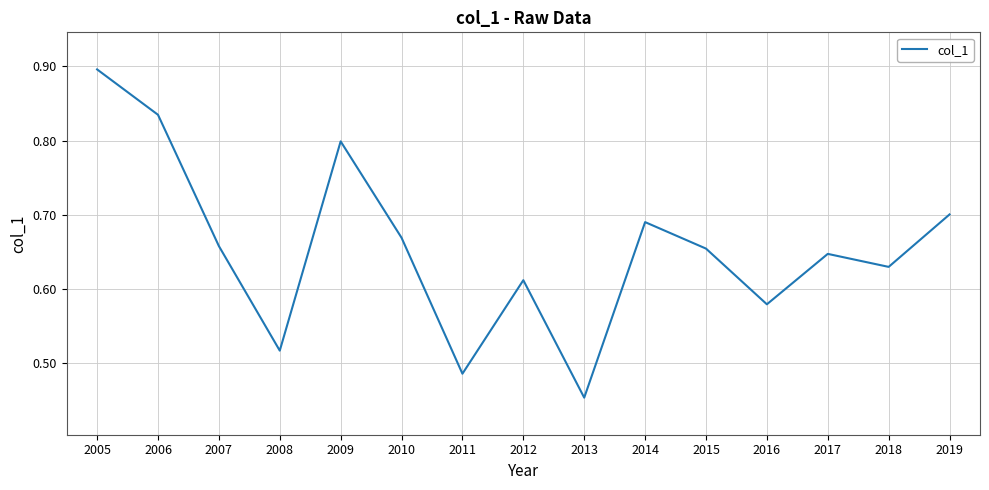

Which has a higher value, 2005 or 2019?

2005